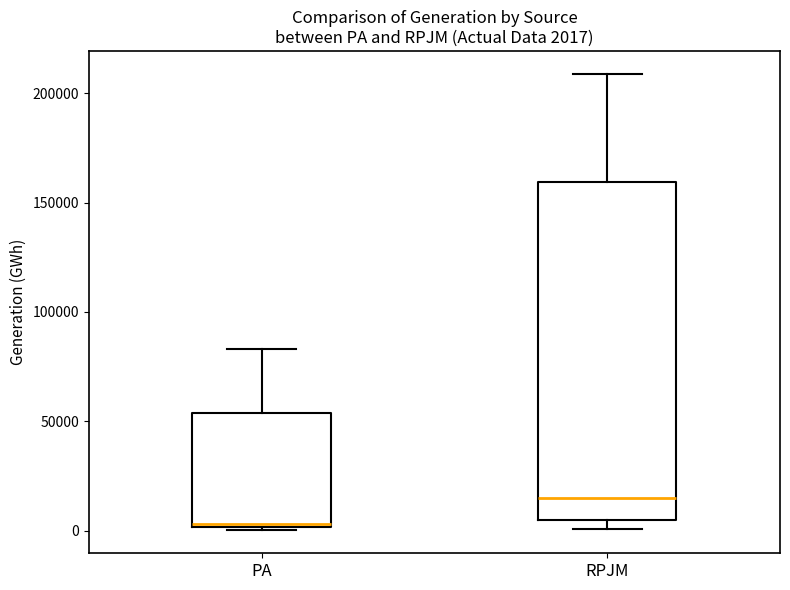

Which box has the lowest median line?

PA